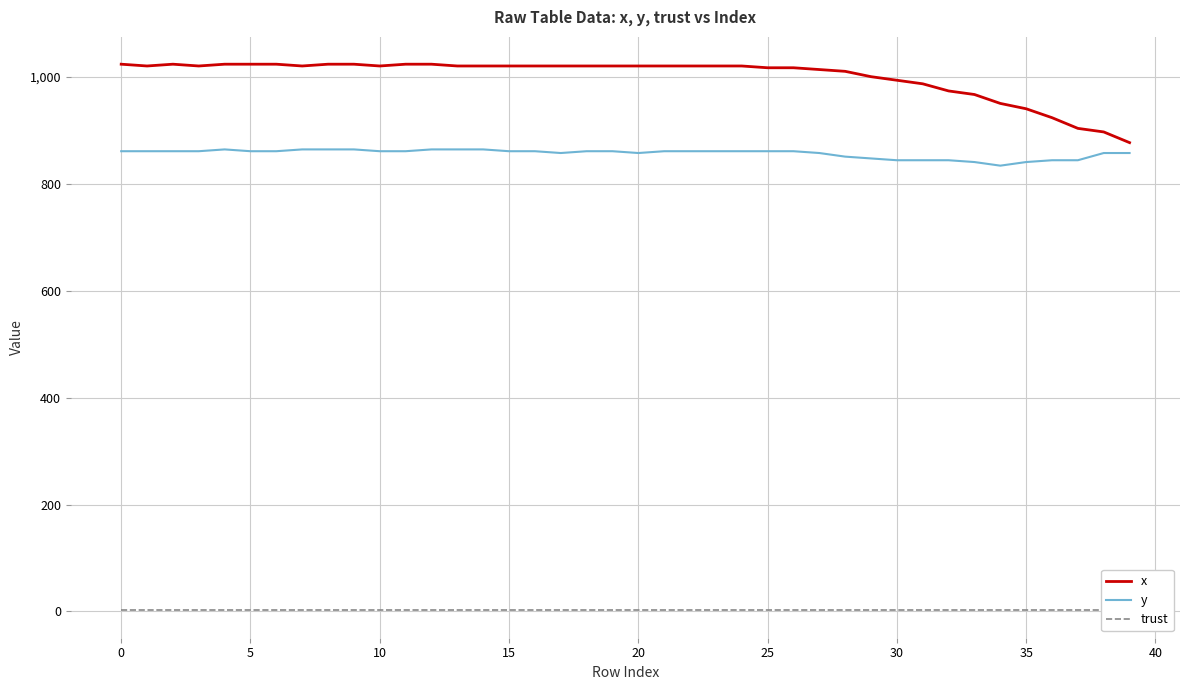

What is the maximum value for x?

1023.3